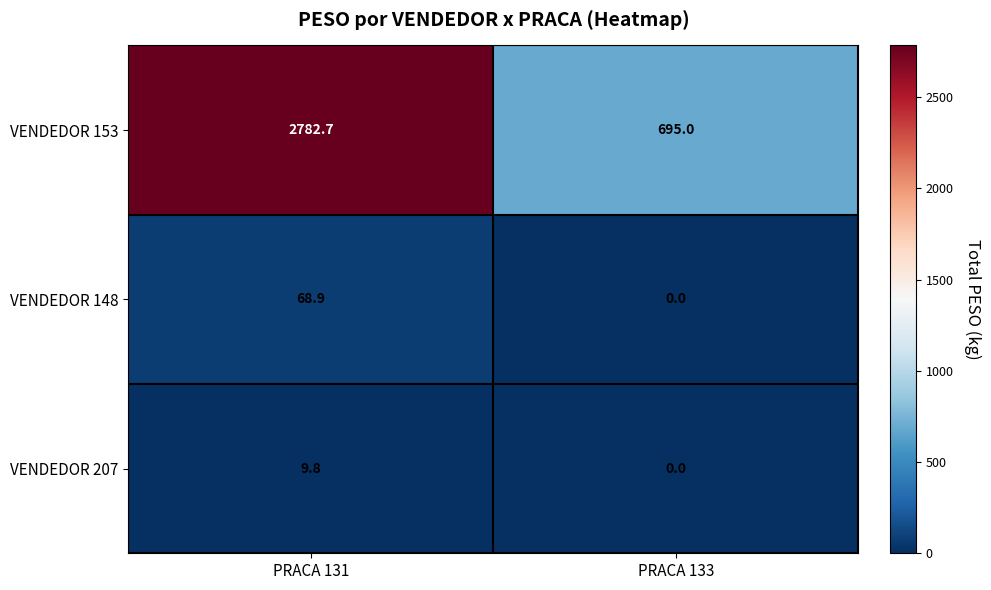

How many data points does each series have?

2